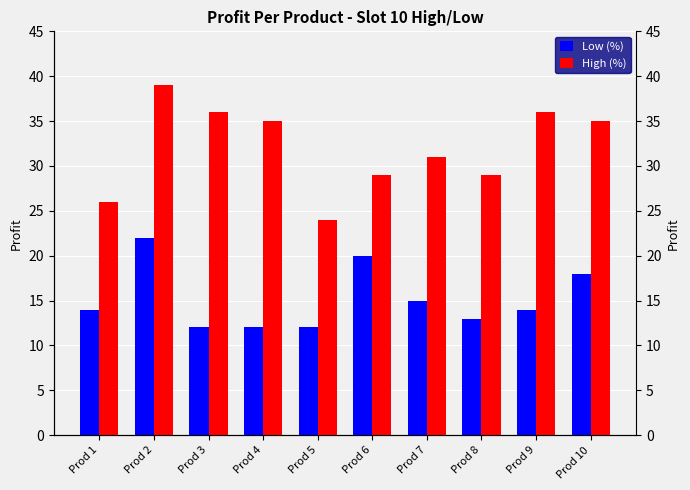

Reading left to right, extract all data points from this chart.

Low (%): 14	22	12	12	12	20	15	13	14	18
High (%): 26	39	36	35	24	29	31	29	36	35